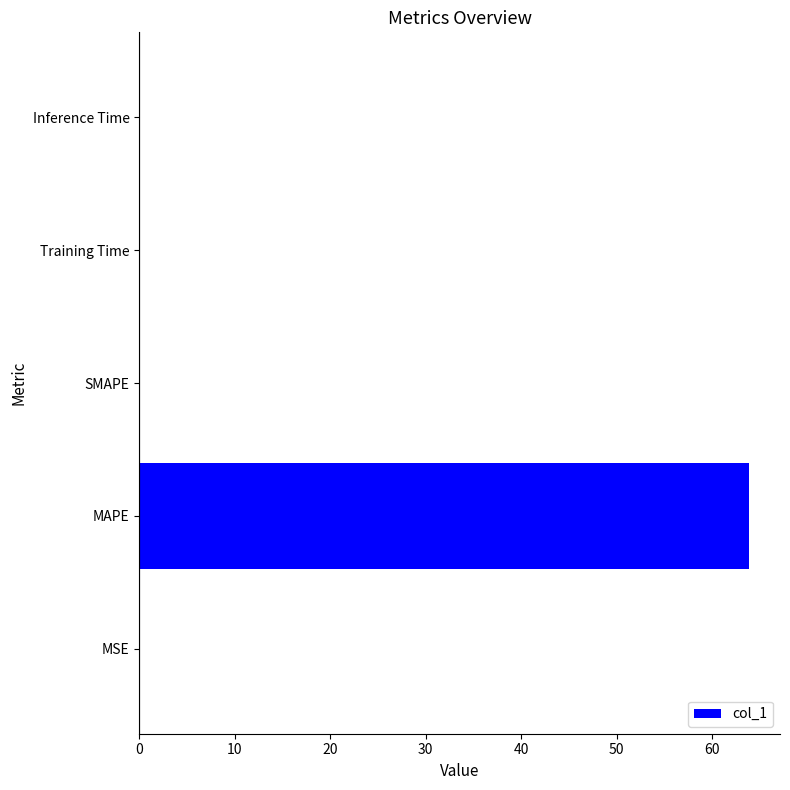

Which category has the highest value across all series?

MAPE